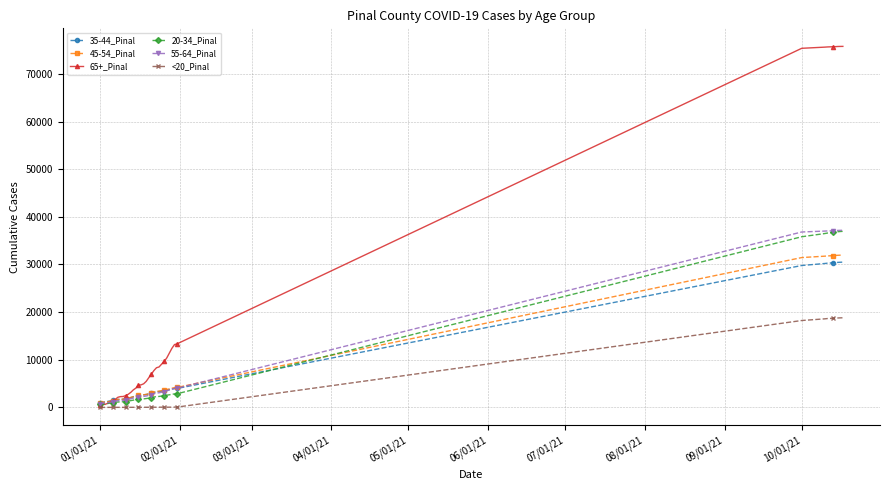

What is the greatest value displayed?

75764